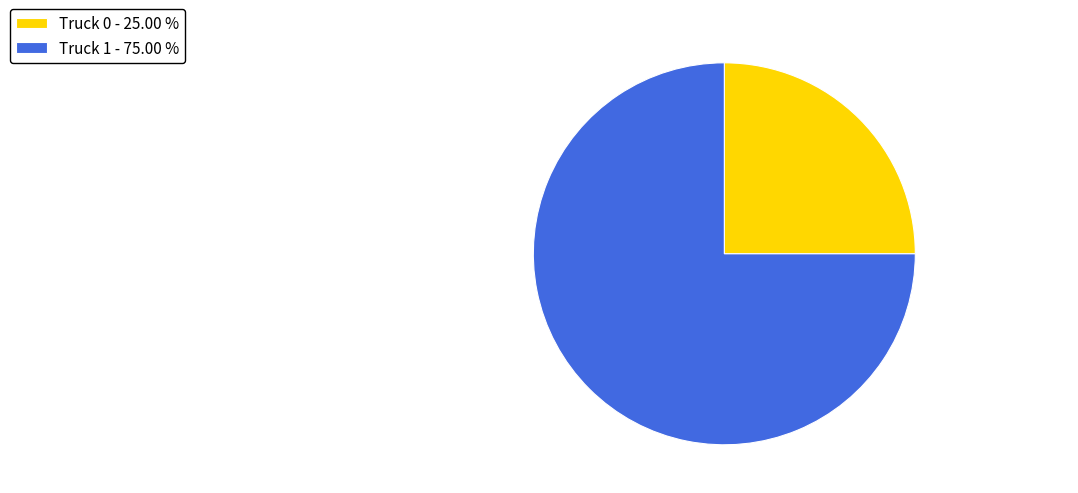

Which slice is the smallest?

Truck 0